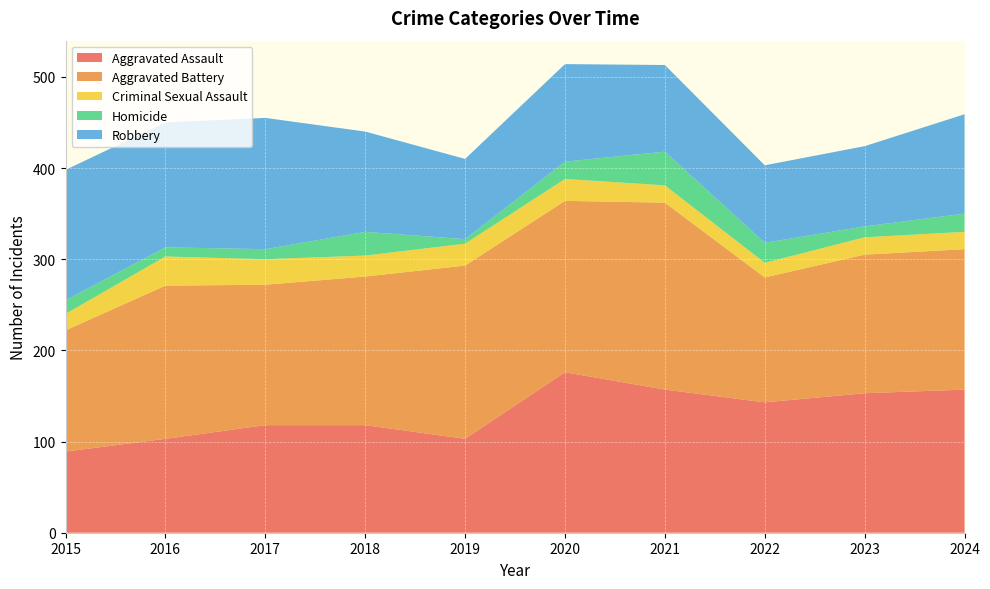

Reading right to left, extract all data points from this chart.

Aggravated Assault: 2024=157	2023=153	2022=143	2021=157	2020=176	2019=103	2018=118	2017=118	2016=103	2015=89
Aggravated Battery: 2024=154	2023=152	2022=137	2021=205	2020=188	2019=190	2018=163	2017=154	2016=168	2015=133
Criminal Sexual Assault: 2024=19	2023=19	2022=16	2021=19	2020=24	2019=24	2018=23	2017=28	2016=32	2015=18
Homicide: 2024=20	2023=12	2022=22	2021=37	2020=19	2019=5	2018=26	2017=11	2016=10	2015=15
Robbery: 2024=109	2023=88	2022=85	2021=95	2020=107	2019=88	2018=110	2017=144	2016=137	2015=143